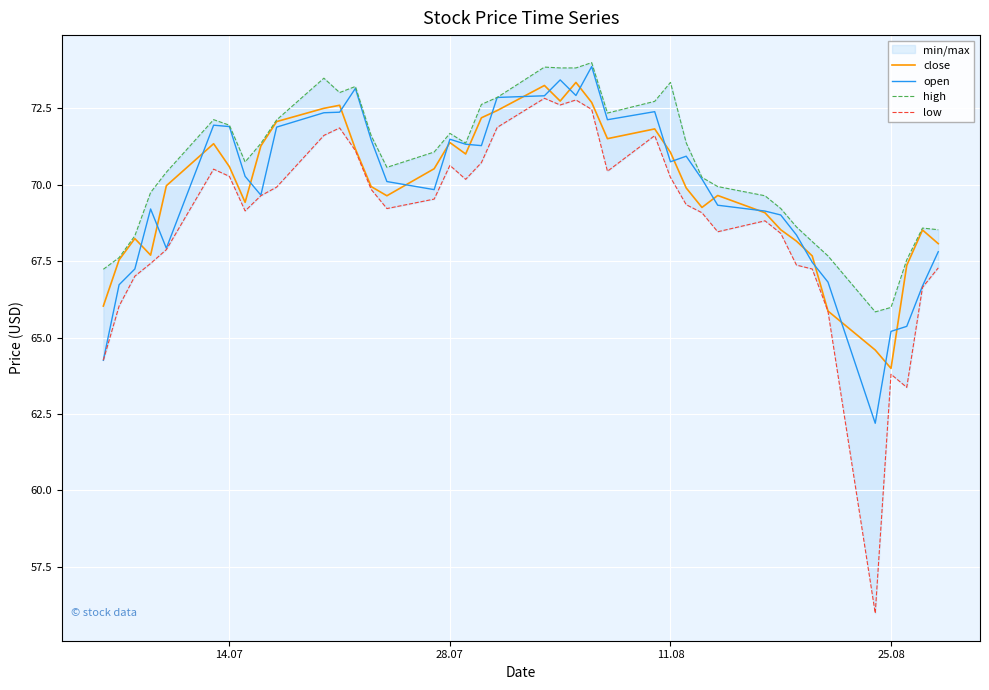

How many data points in high are less than 71?

19